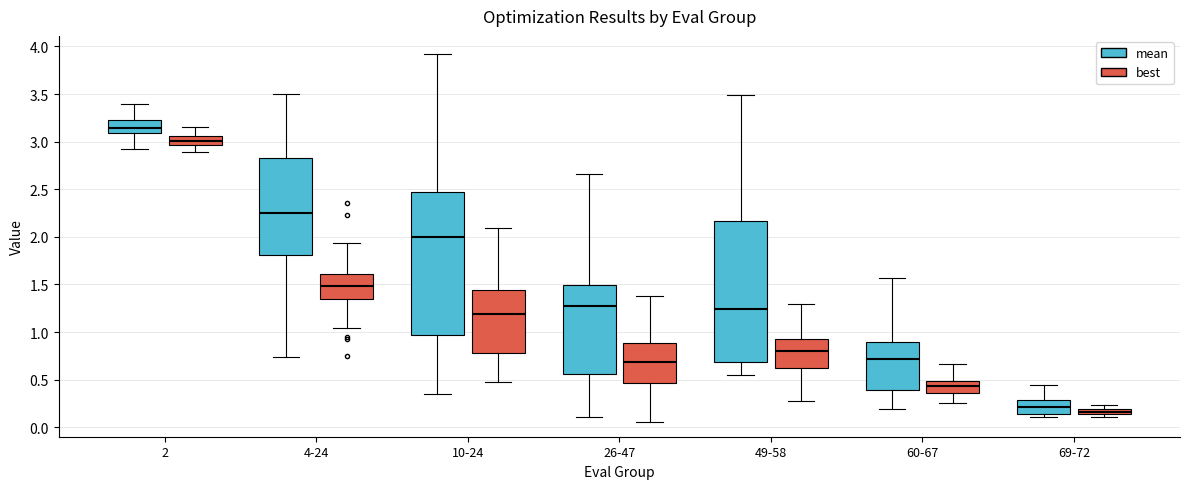

Which box has the lowest median line?

69-72 (best)